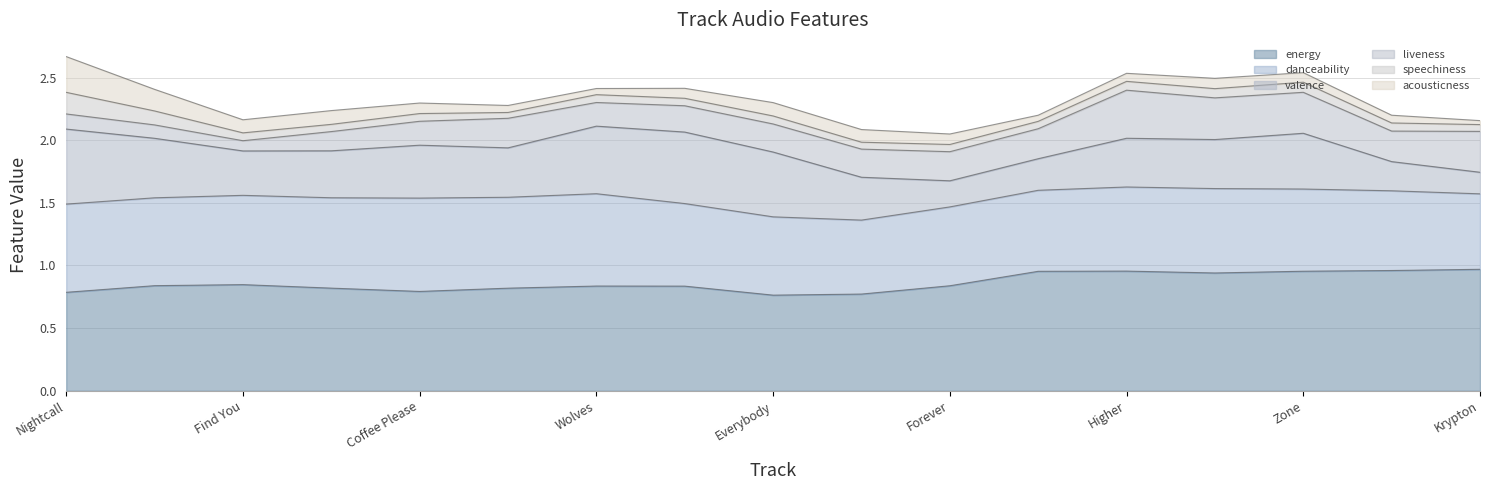

The value of energy at Coffee Please is 0.8. True or false?

True